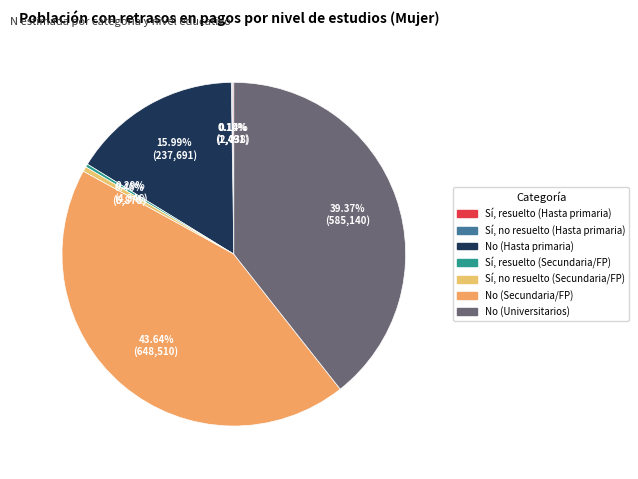

What percentage do No (Secundaria/FP) and No (Universitarios) together represent?

83.0%